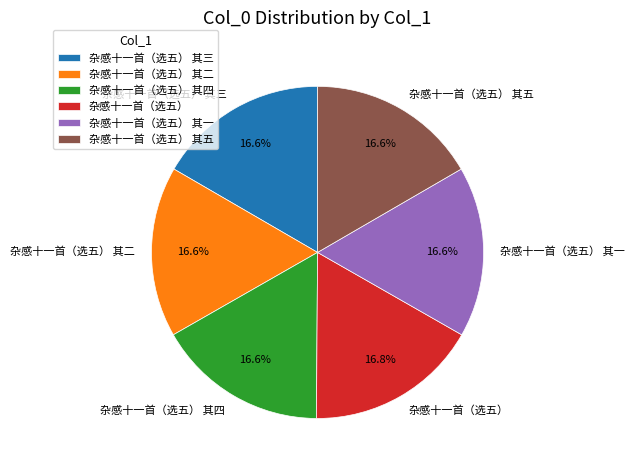

Is it true that 杂感十一首（选五） 其三 is 17% of the pie?

True